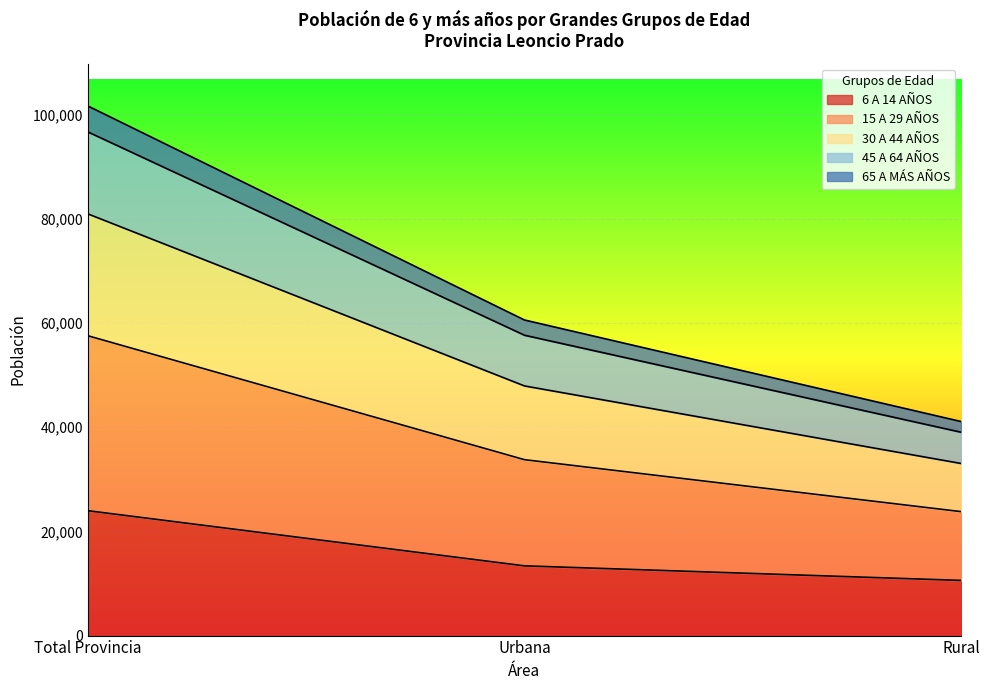

At how many categories does at least one series exceed 37358?

3